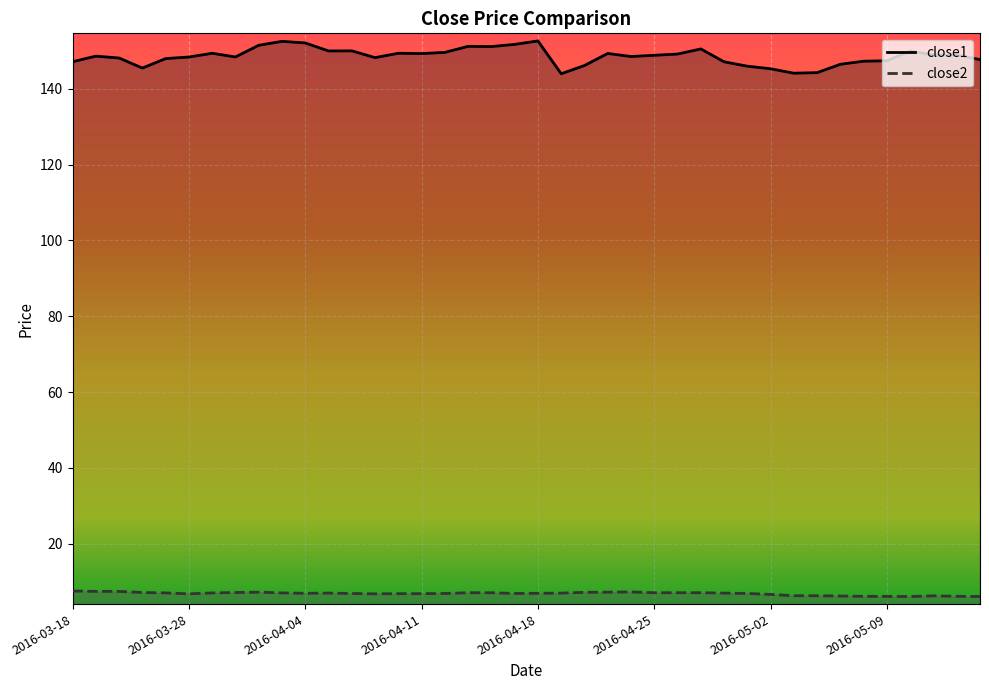

Reading left to right, extract all data points from this chart.

close1: 2016-03-18=147.1	2016-03-21=148.6	2016-03-22=148.1	2016-03-23=145.5	2016-03-24=148.0	2016-03-28=148.4	2016-03-29=149.4	2016-03-30=148.4	2016-03-31=151.5	2016-04-01=152.5	2016-04-04=152.1	2016-04-05=150.0	2016-04-06=150.0	2016-04-07=148.2	2016-04-08=149.4	2016-04-11=149.3	2016-04-12=149.6	2016-04-13=151.2	2016-04-14=151.1	2016-04-15=151.7	2016-04-18=152.6	2016-04-19=144.0	2016-04-20=146.1	2016-04-21=149.3	2016-04-22=148.5	2016-04-25=148.8	2016-04-26=149.2	2016-04-27=150.5	2016-04-28=147.1	2016-04-29=146.0	2016-05-02=145.3	2016-05-03=144.1	2016-05-04=144.3	2016-05-05=146.5	2016-05-06=147.3	2016-05-09=147.4	2016-05-10=150.0	2016-05-11=148.9	2016-05-12=148.9	2016-05-13=147.7
close2: 2016-03-18=7.5	2016-03-21=7.4	2016-03-22=7.4	2016-03-23=7.1	2016-03-24=7.0	2016-03-28=6.8	2016-03-29=7.0	2016-03-30=7.1	2016-03-31=7.2	2016-04-01=7.0	2016-04-04=6.9	2016-04-05=7.0	2016-04-06=6.9	2016-04-07=6.8	2016-04-08=6.8	2016-04-11=6.8	2016-04-12=6.9	2016-04-13=7.1	2016-04-14=7.1	2016-04-15=6.9	2016-04-18=6.9	2016-04-19=7.0	2016-04-20=7.2	2016-04-21=7.2	2016-04-22=7.3	2016-04-25=7.1	2016-04-26=7.1	2016-04-27=7.1	2016-04-28=7.0	2016-04-29=6.9	2016-05-02=6.6	2016-05-03=6.3	2016-05-04=6.3	2016-05-05=6.2	2016-05-06=6.1	2016-05-09=6.1	2016-05-10=6.1	2016-05-11=6.2	2016-05-12=6.1	2016-05-13=6.1